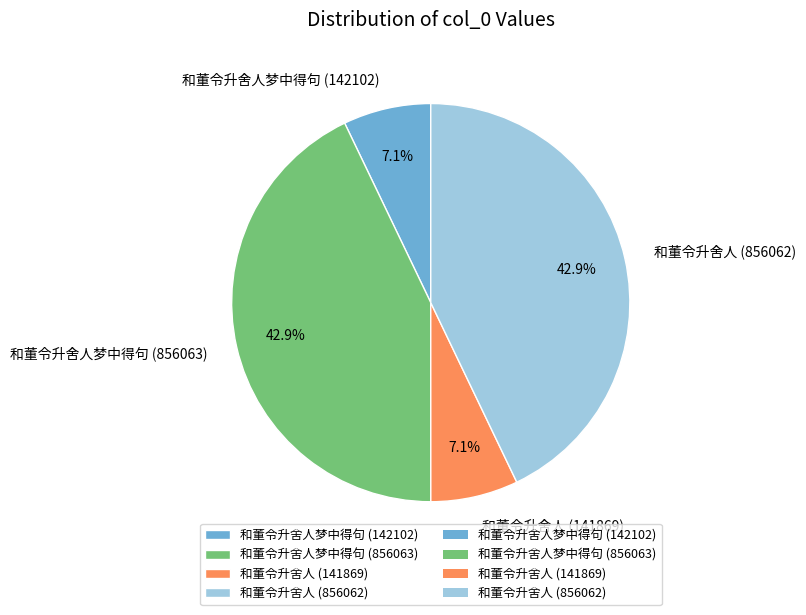

Does any single category account for the majority?

No